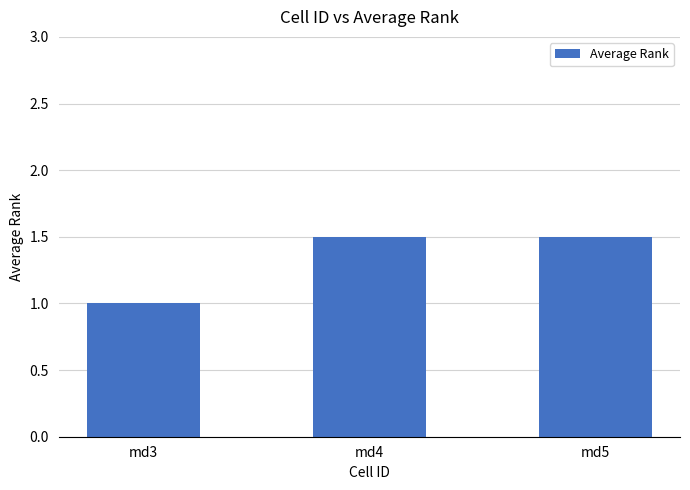

What is the sum of the values at md4 and md3?

2.5